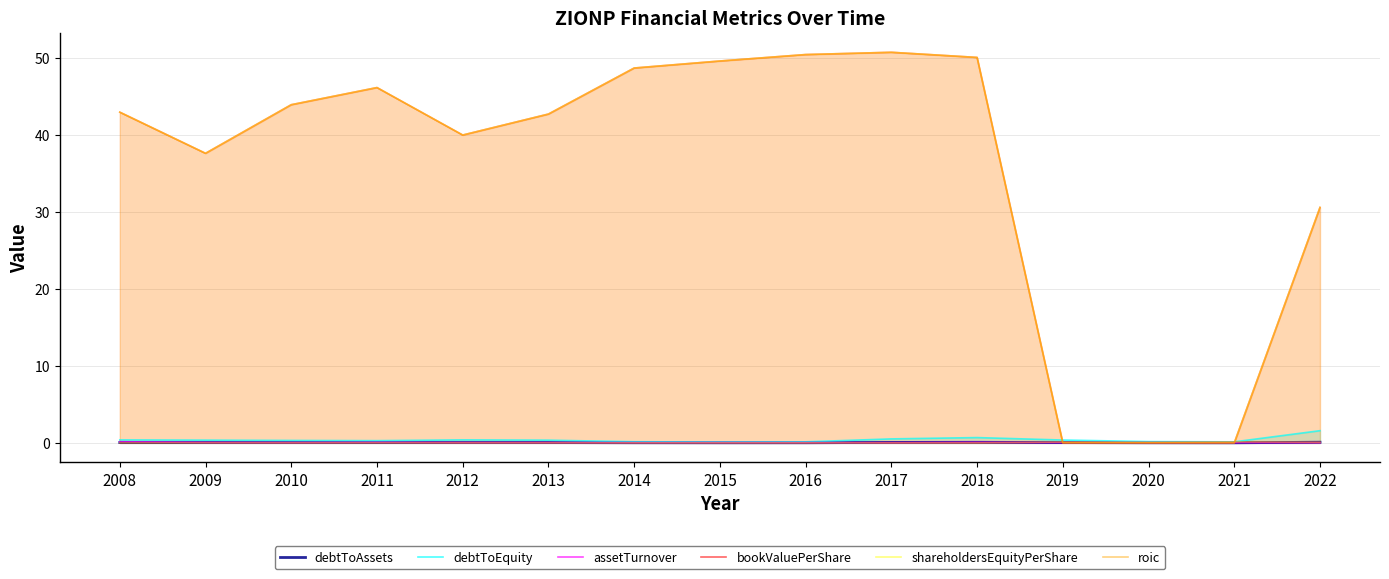

In debtToAssets, how many points are lower than both neighbors (excluding endpoints)?

4